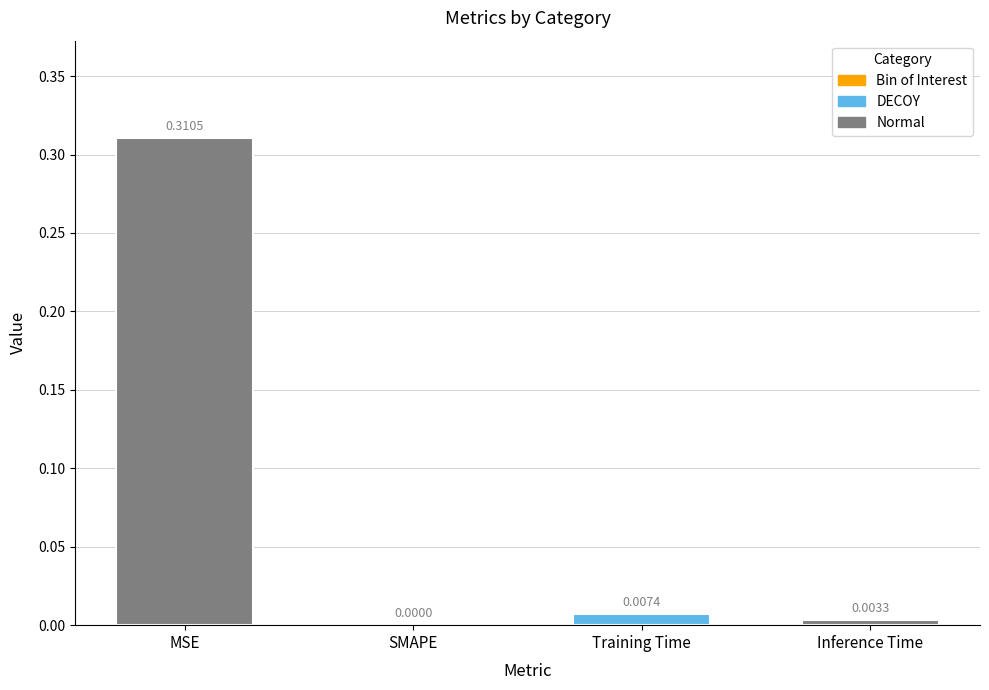

Are the bars grouped side by side (vs. stacked)?

No